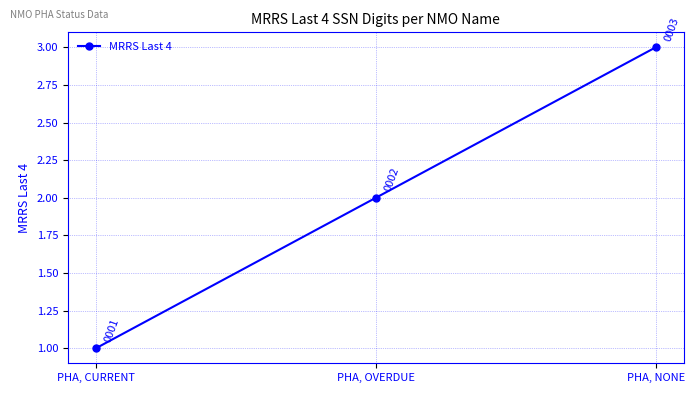

What is the difference between the values at PHA, OVERDUE and PHA, CURRENT?

1